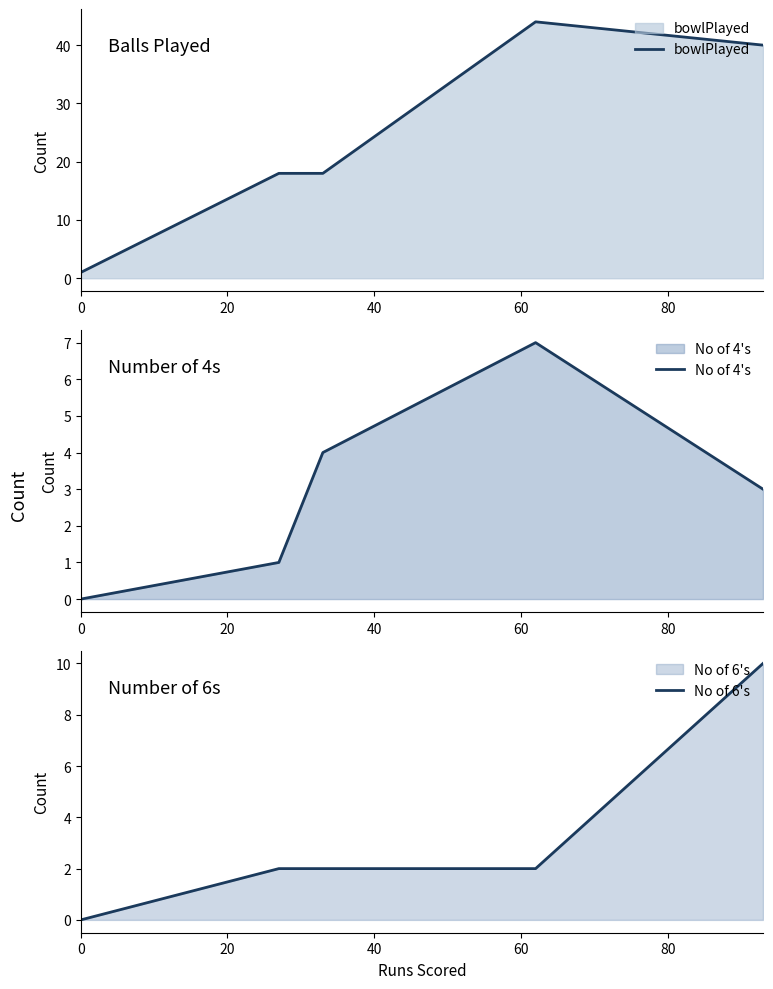

What is the sum of all No of 4's values?

15